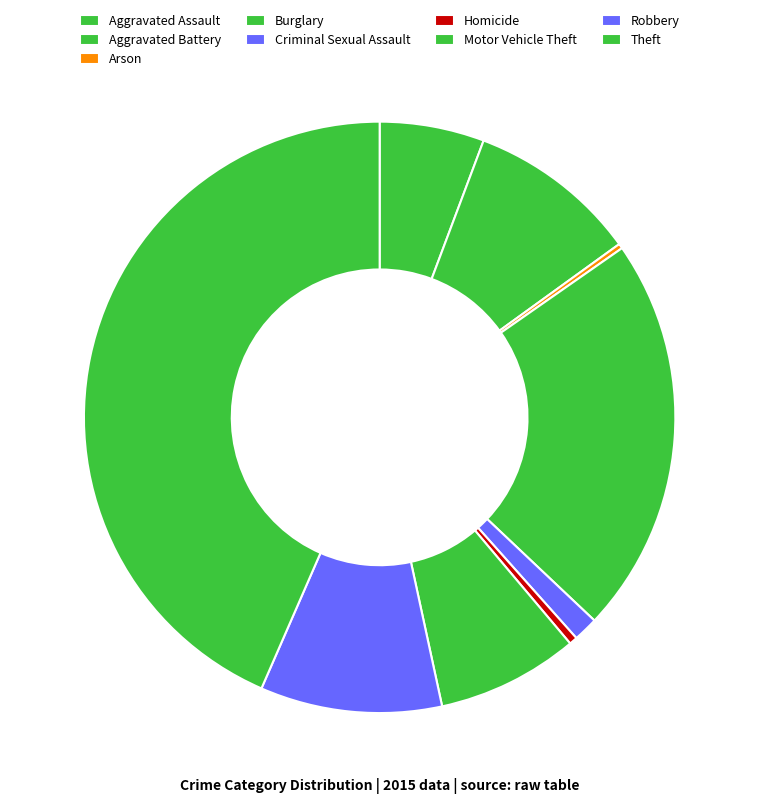

To the nearest percent, what portion does Motor Vehicle Theft represent?

8%